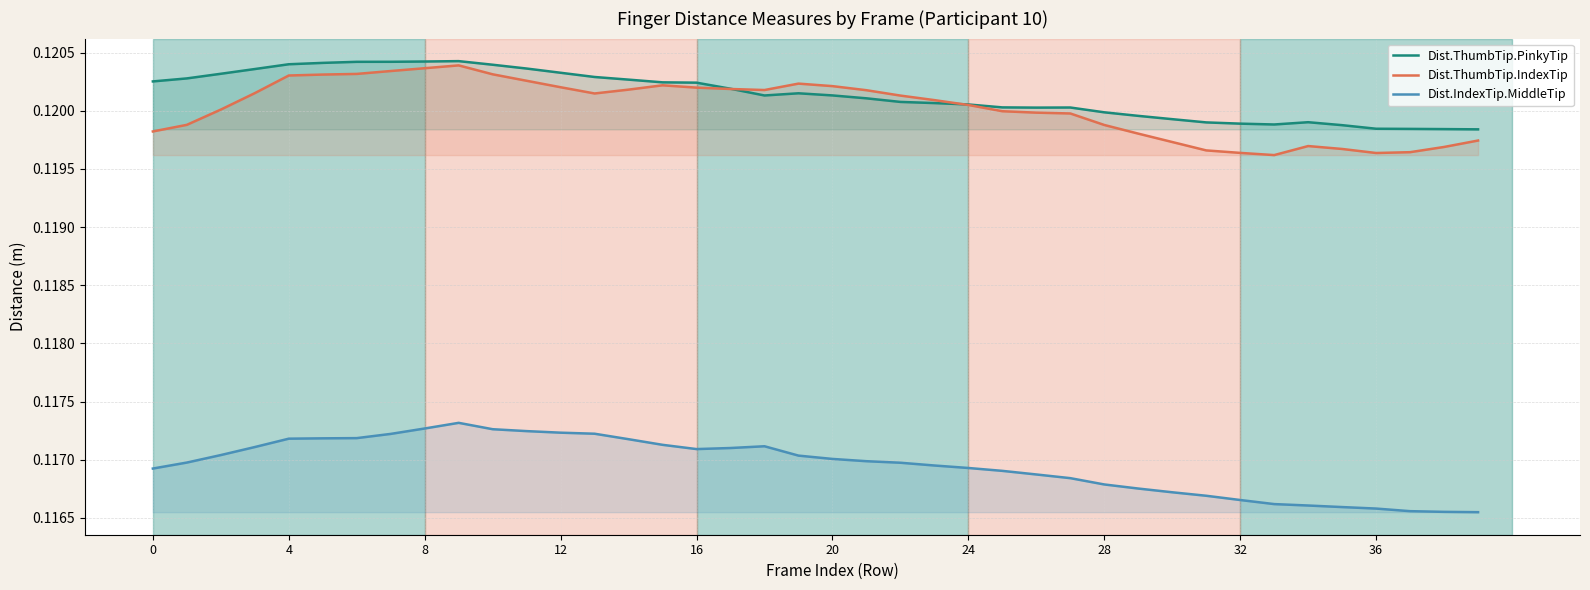

What is the label of the 11th point from the left?

10